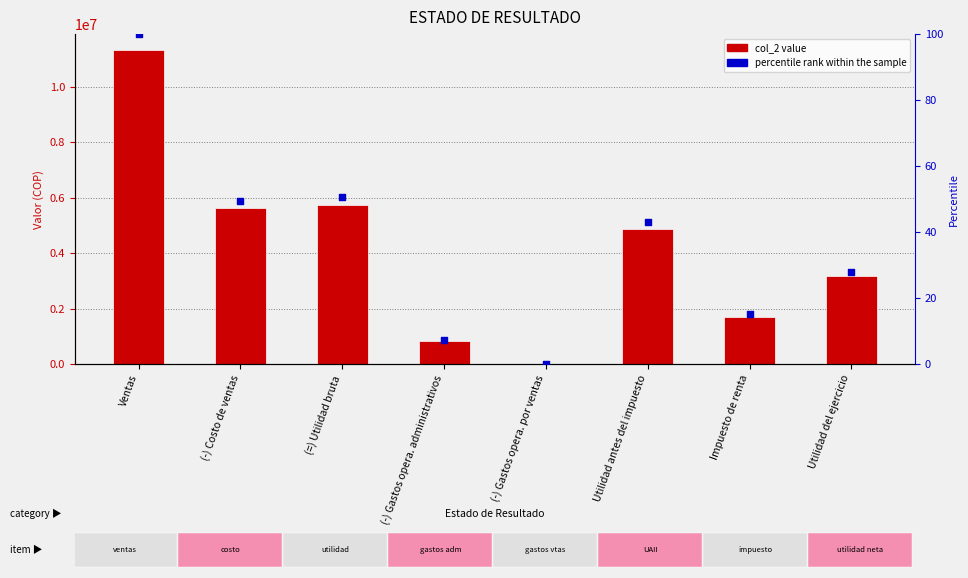

What are all the series names shown in the legend?

col_2, percentile rank